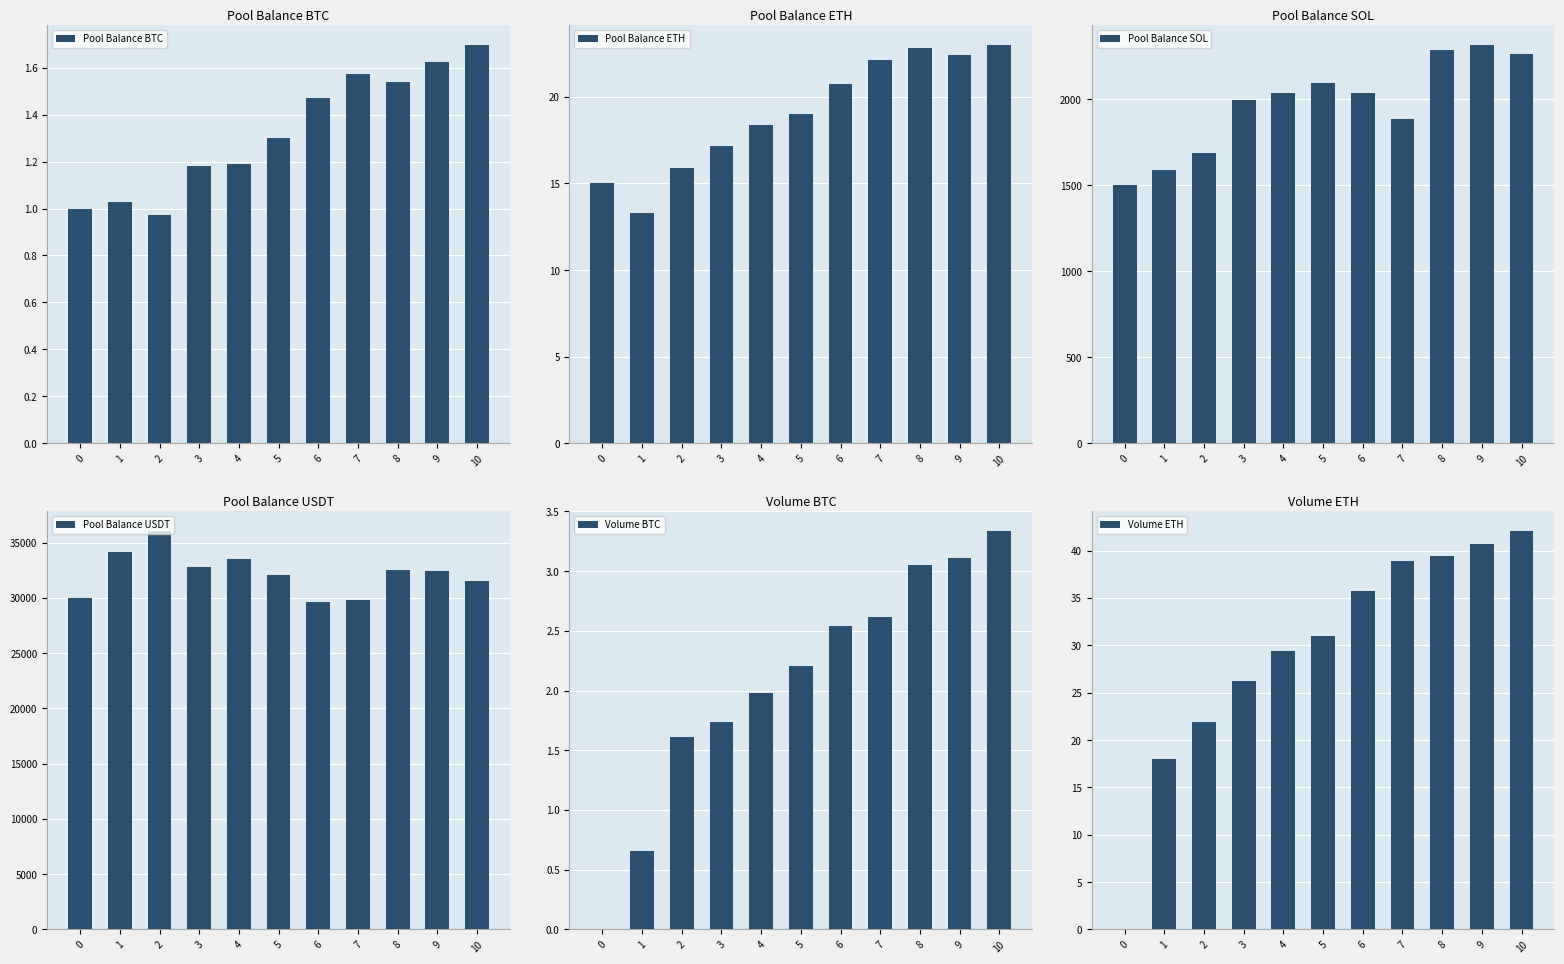

At which label does Pool Balance ETH reach its peak?

10